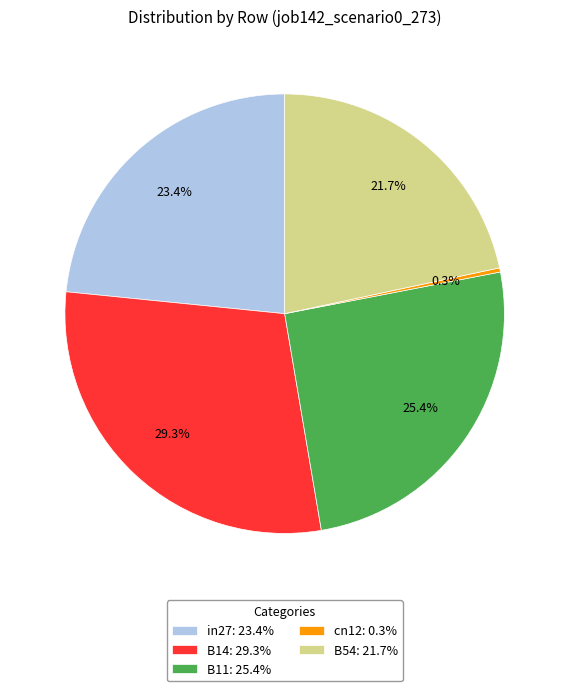

To the nearest percent, what percentage of the pie is in27?

23%